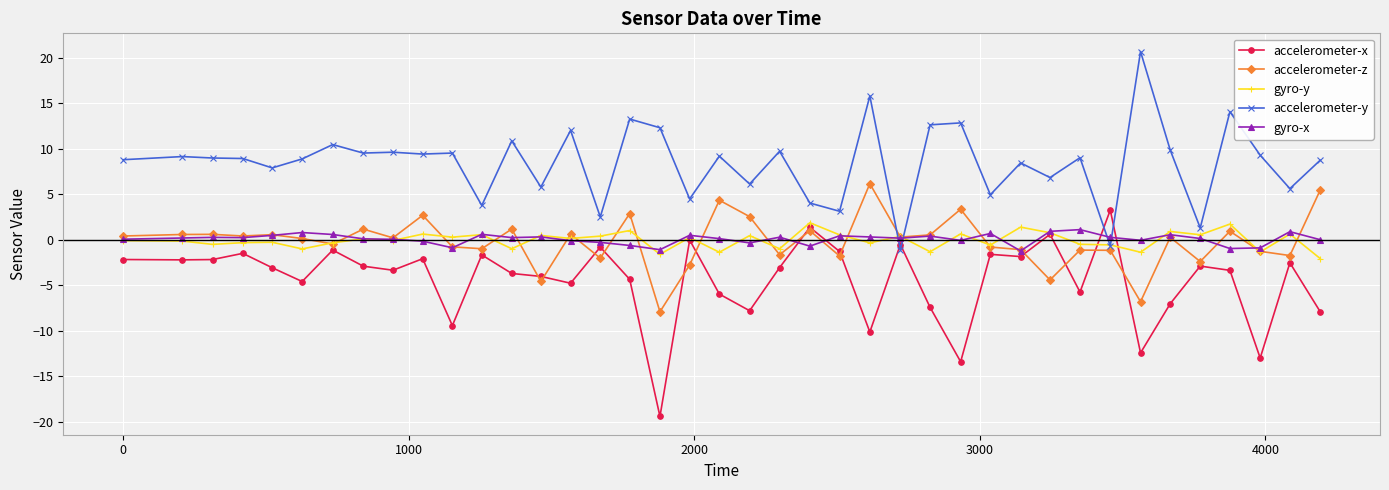

What is the highest value of the accelerometer-x series?

3.2